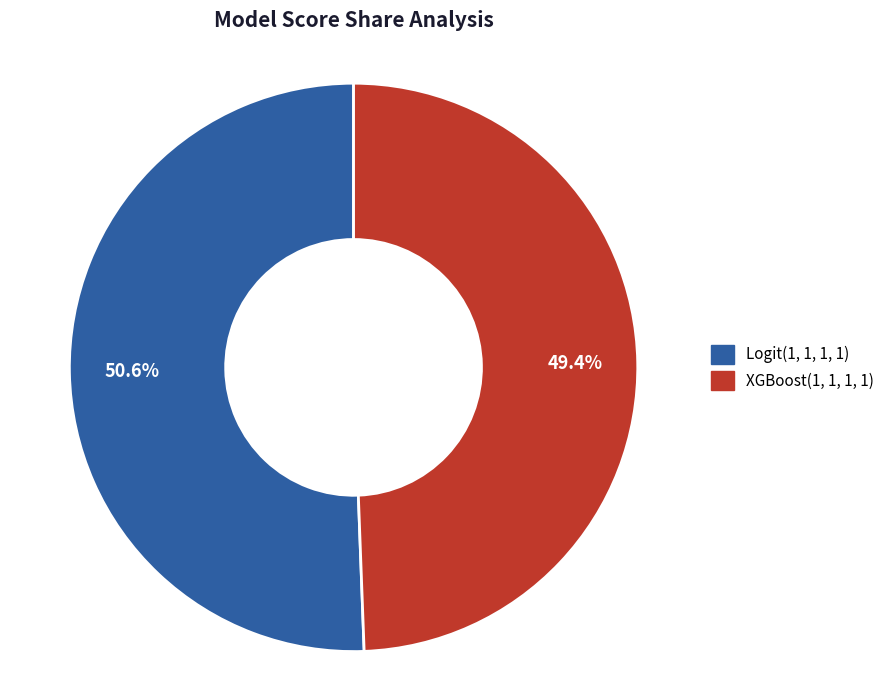

To the nearest percent, what portion does Logit(1, 1, 1, 1) represent?

51%